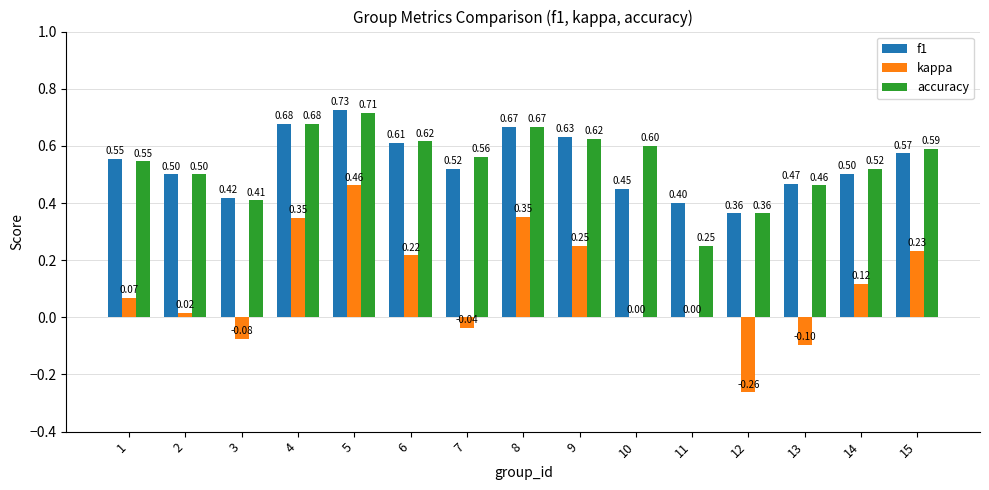

What is the sum of all accuracy values?

8.1